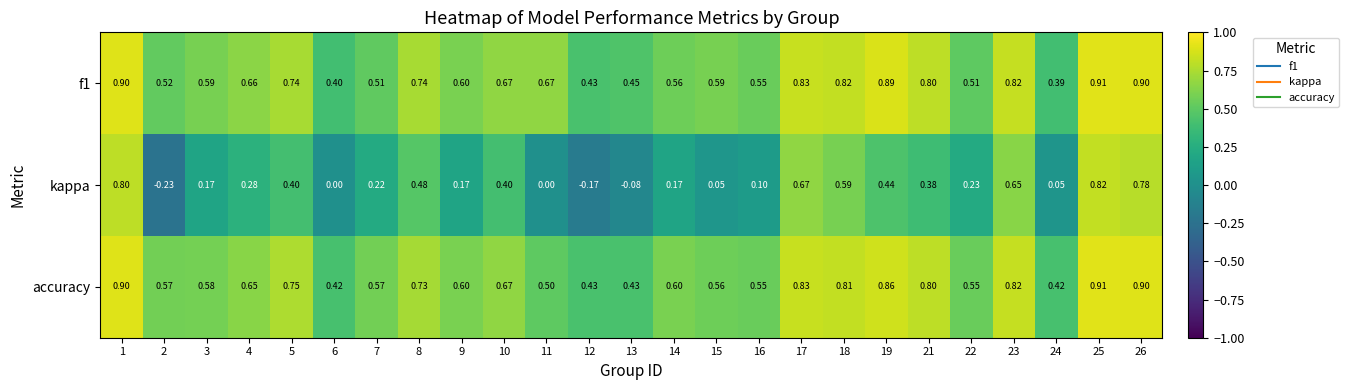

Is the value of accuracy at 24 greater than the value of kappa at 17?

No